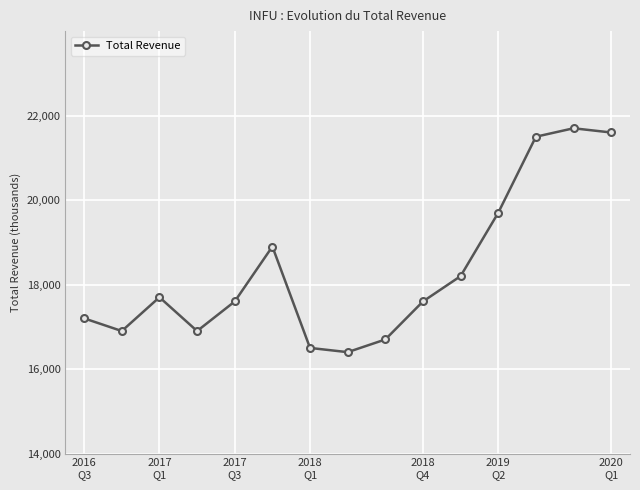

What is the average value?

18340